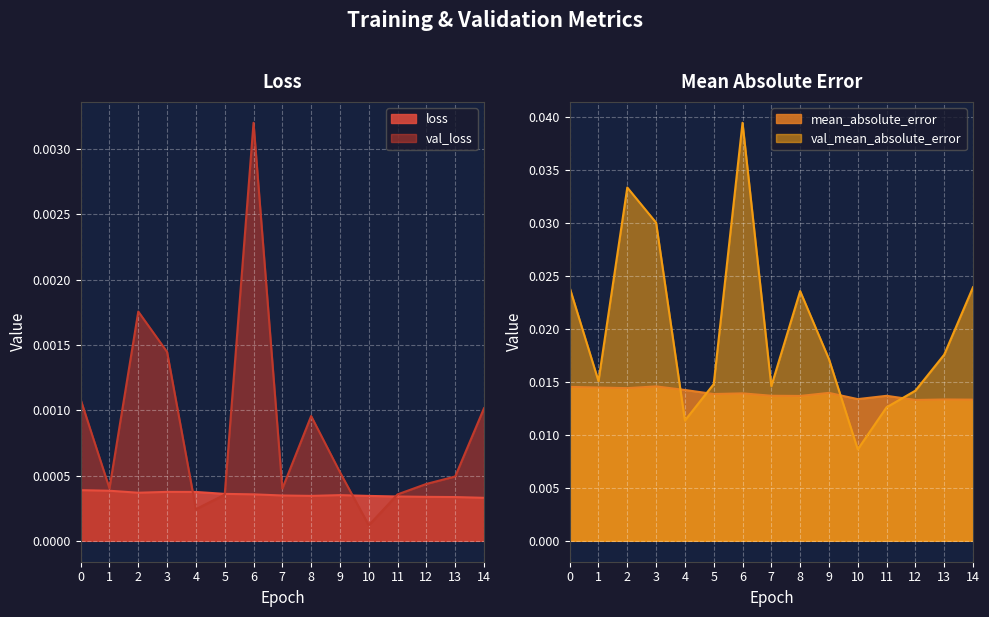

Is the value of loss at 9 greater than the value of mean_absolute_error at 8?

No